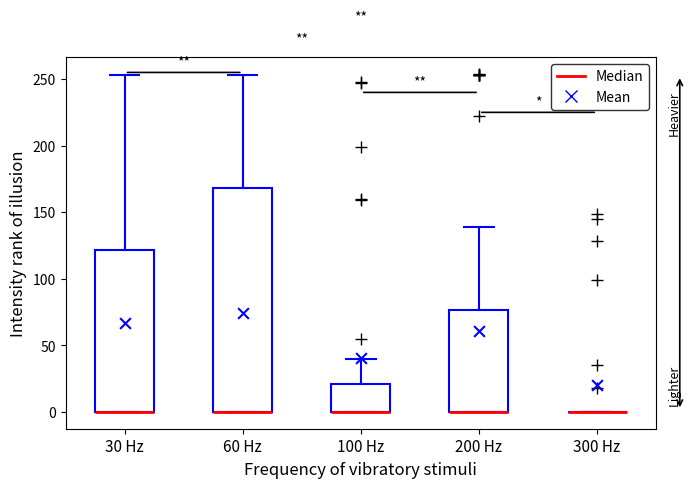

Which box is the tallest, from its lower edge to its upper edge?

60 Hz